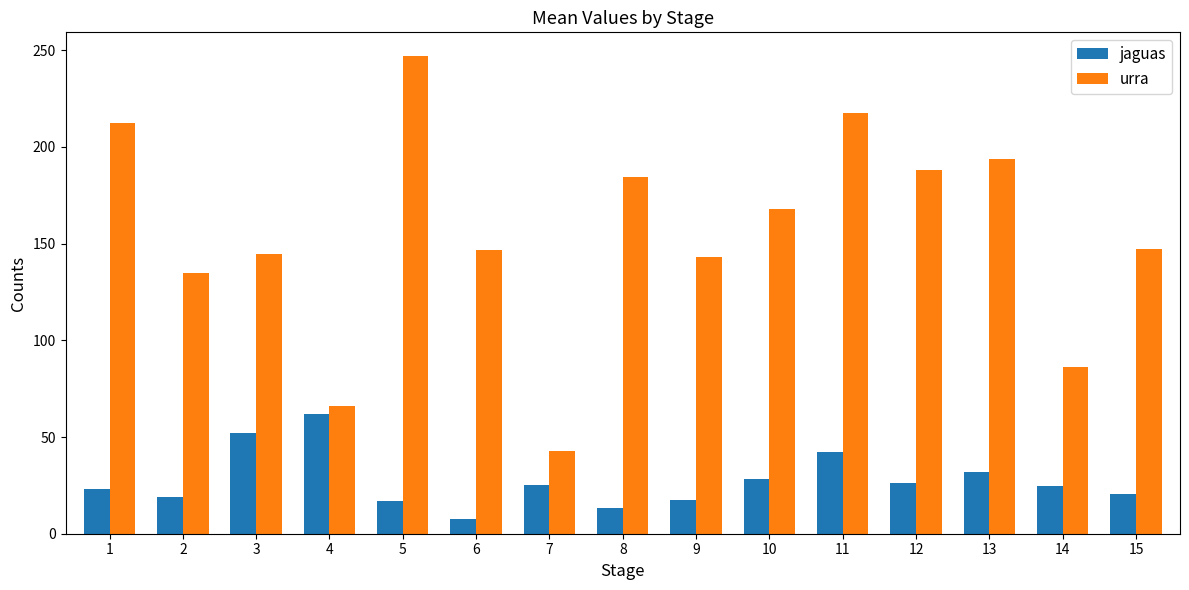

What is the highest value of the urra series?

246.9